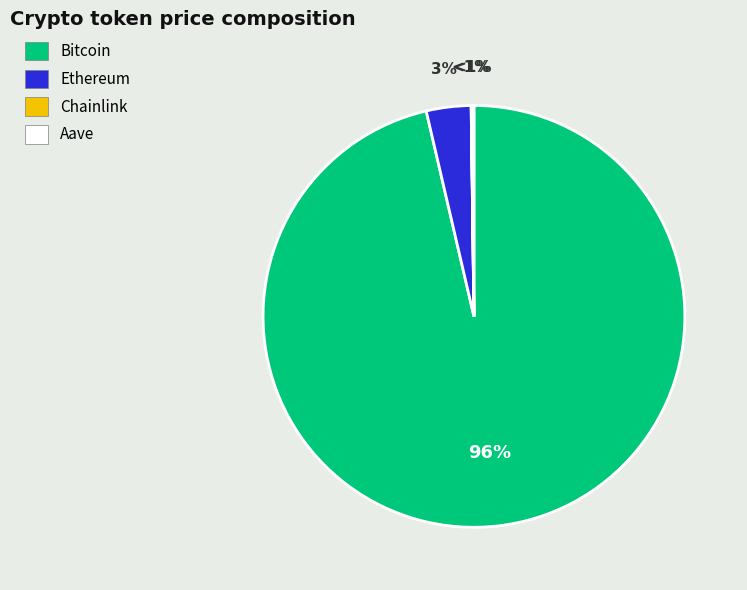

What is the majority slice?

Bitcoin